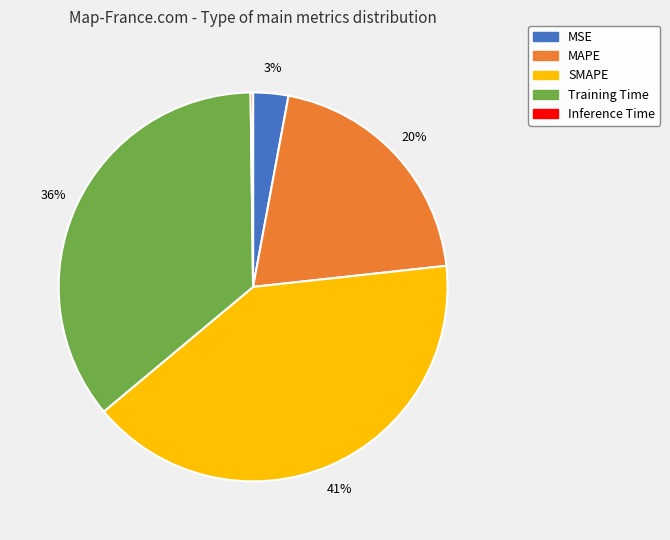

Between Training Time and MSE, which is larger?

Training Time